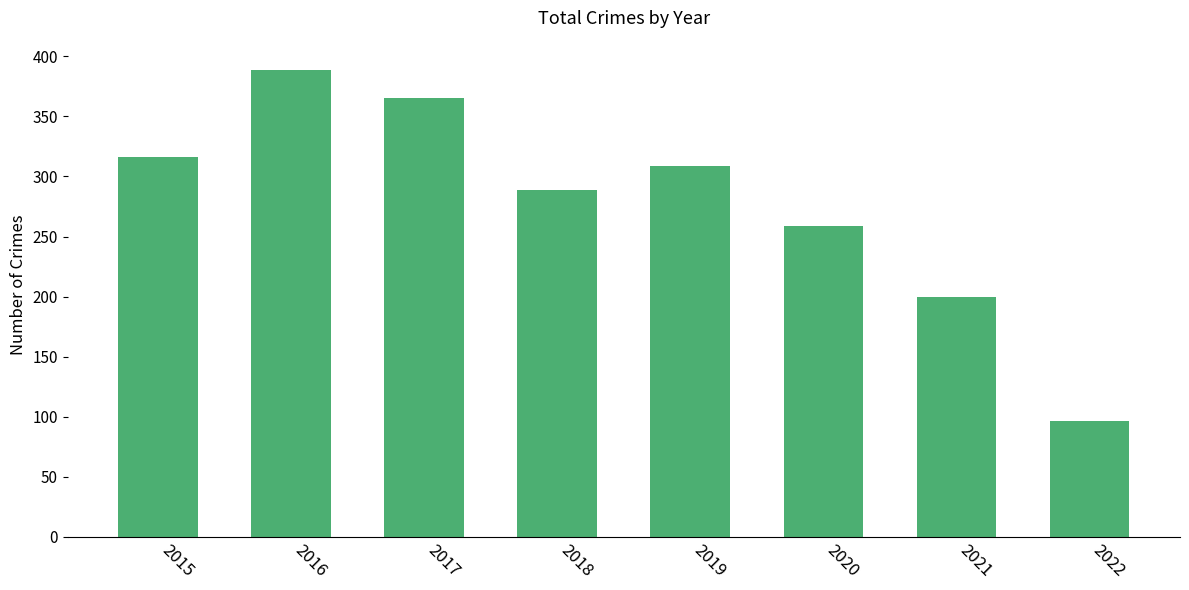

What is the change in value from 2016 to 2017?

-24